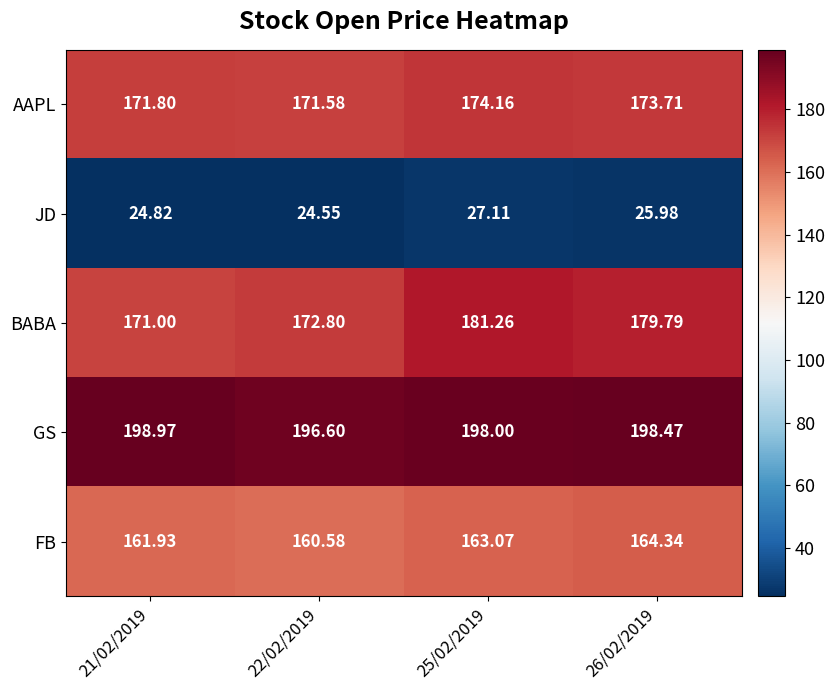

What is the minimum value shown in the chart?

24.6